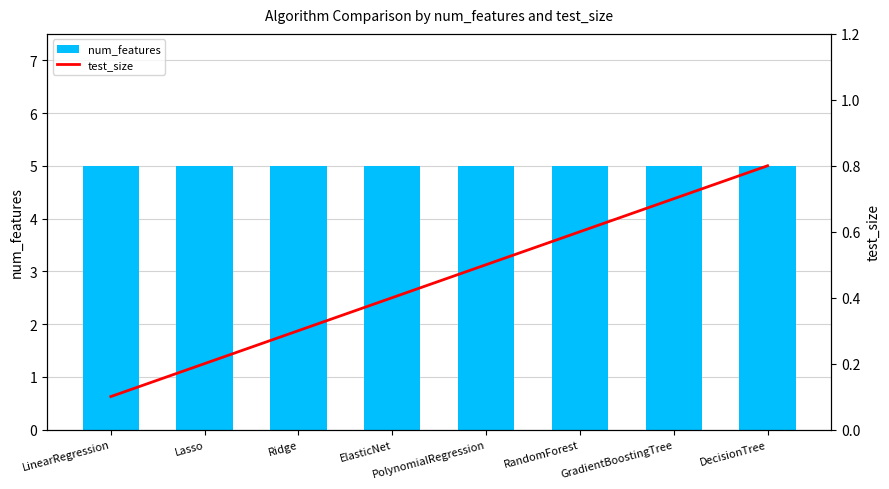

Reading left to right, transcribe all the data shown in this chart.

num_features: LinearRegression=5.0	Lasso=5.0	Ridge=5.0	ElasticNet=5.0	PolynomialRegression=5.0	RandomForest=5.0	GradientBoostingTree=5.0	DecisionTree=5.0
test_size: LinearRegression=0.1	Lasso=0.2	Ridge=0.3	ElasticNet=0.4	PolynomialRegression=0.5	RandomForest=0.6	GradientBoostingTree=0.7	DecisionTree=0.8